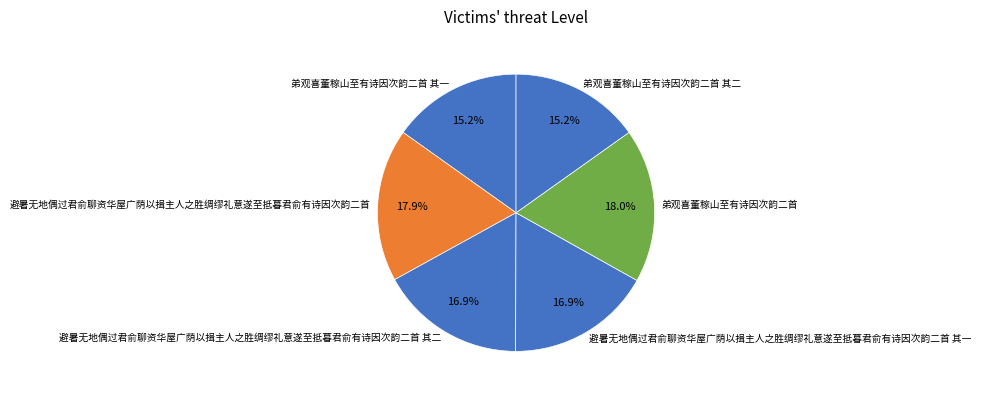

Is 避暑无地偶过君俞聊资华屋广荫以揖主人之胜绸缪礼意遂至抵暮君俞有诗因次韵二首 其二 the majority of the pie?

No